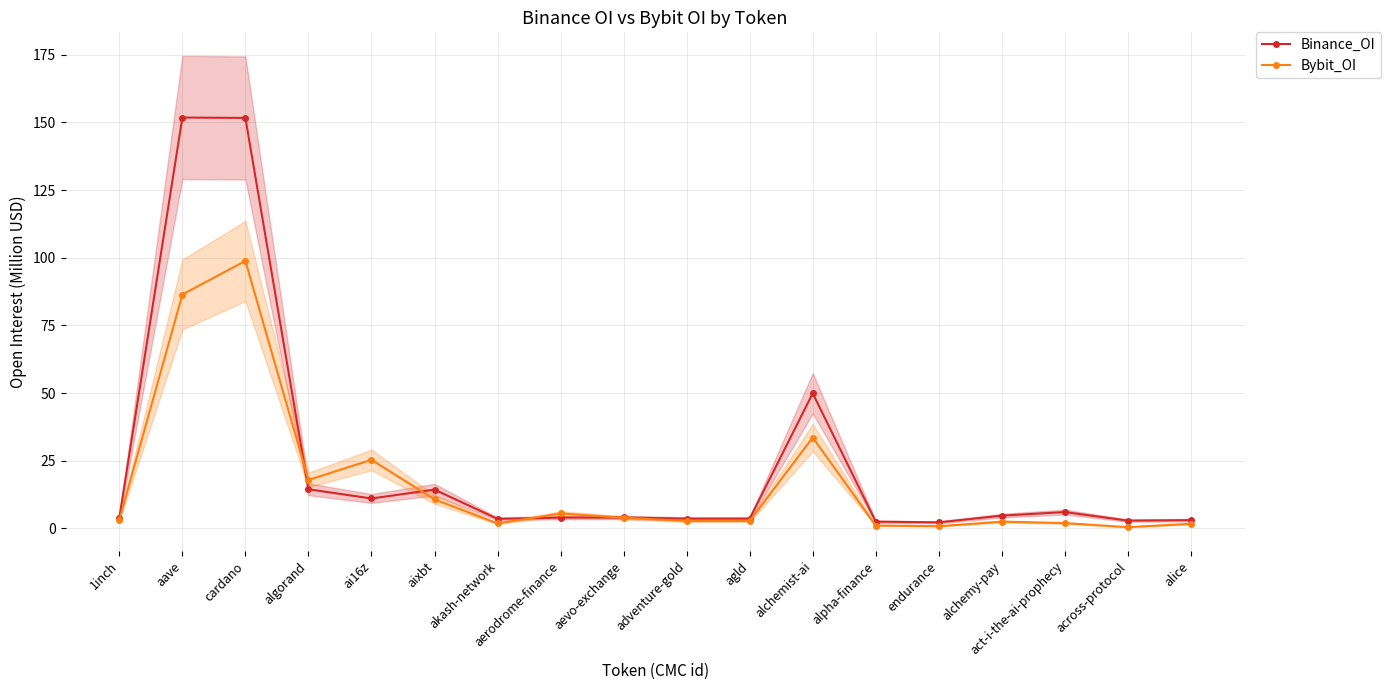

Which series has the widest spread of values?

Binance_OI